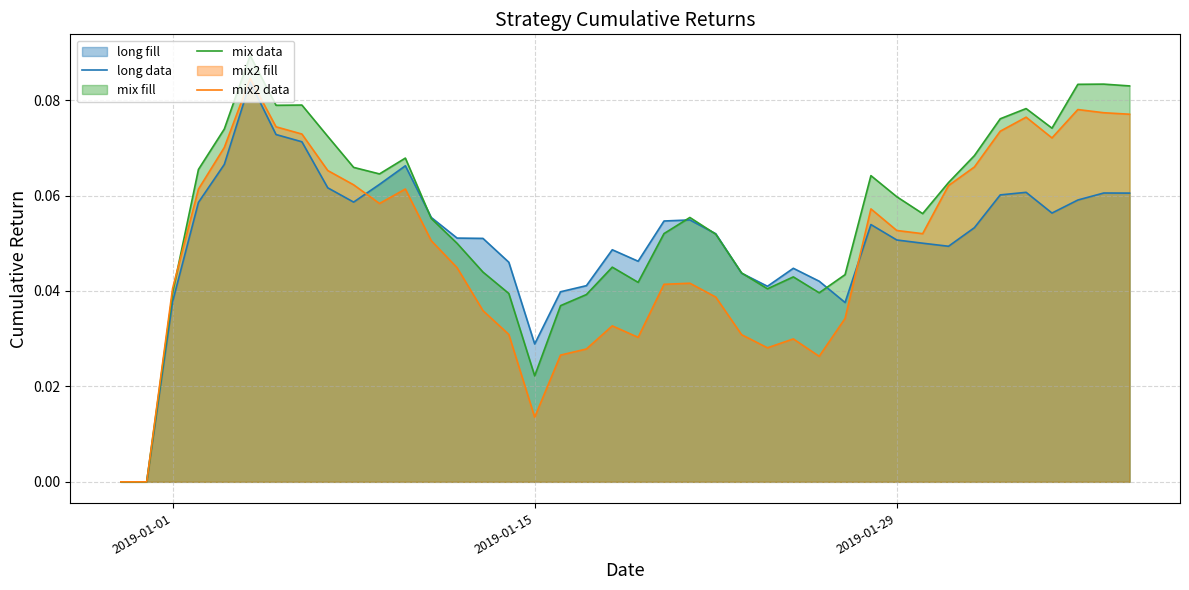

How many times do mix data and mix2 data cross each other?

1